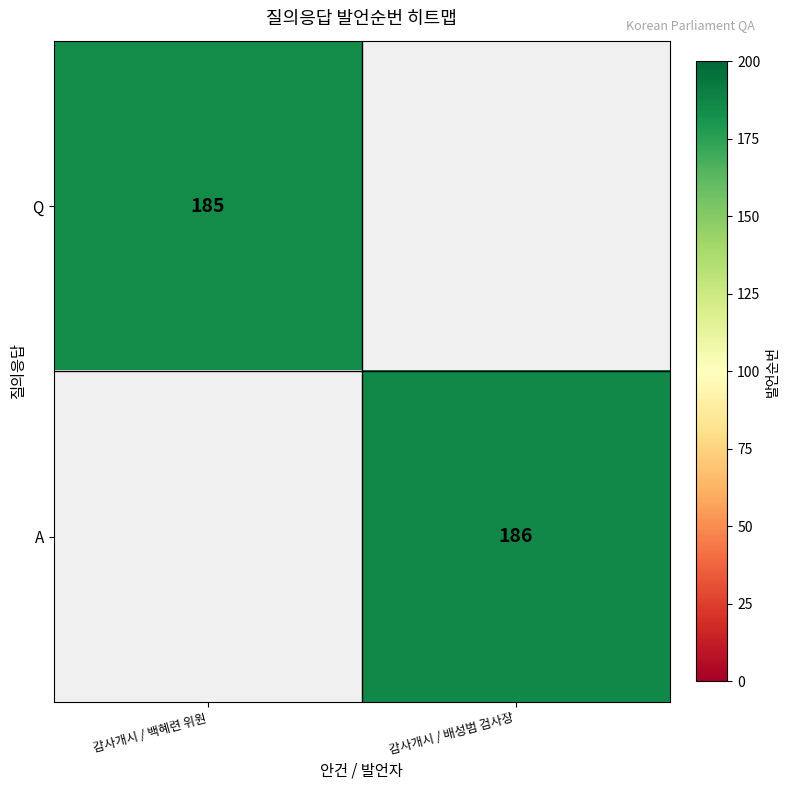

True or false: A has a value of 186 at 감사개시 / 배성범 검사장.

True